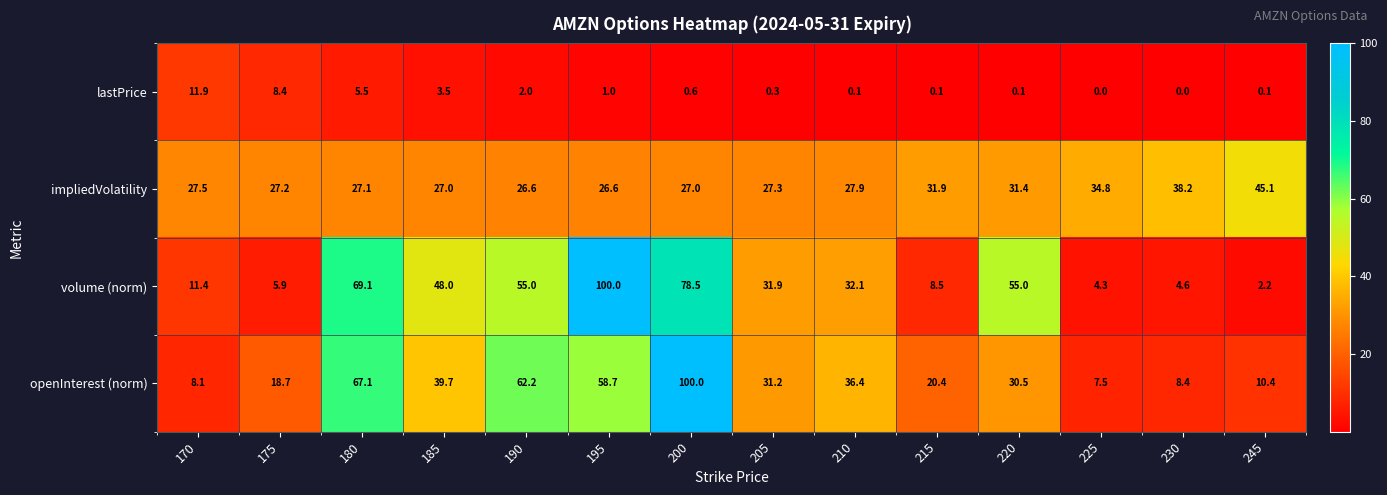

Which series changed the most between 205 and 230?

volume (norm)